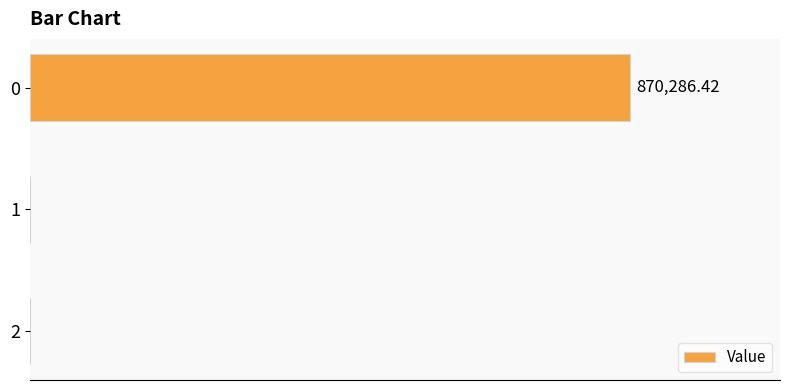

Are the bars horizontal?

Yes